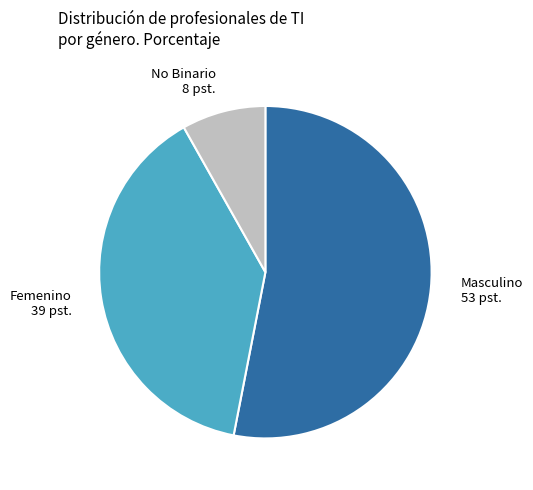

Is it true that Femenino is 44% of the pie?

False